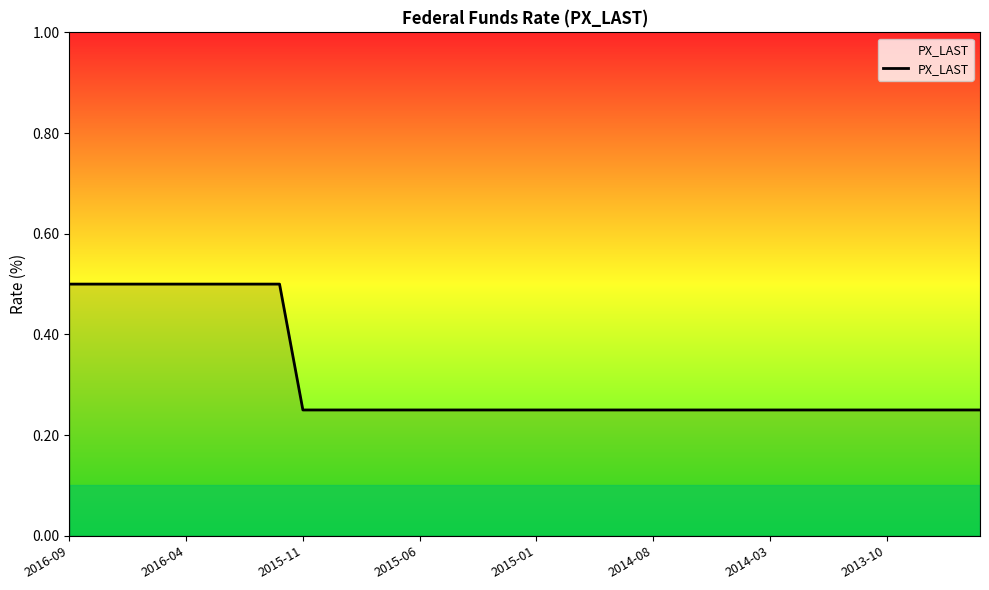

What is the maximum value shown in the chart?

0.5